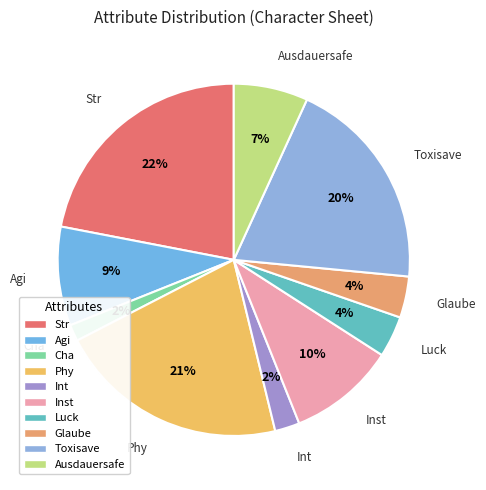

Which has a higher value, Str or Glaube?

Str